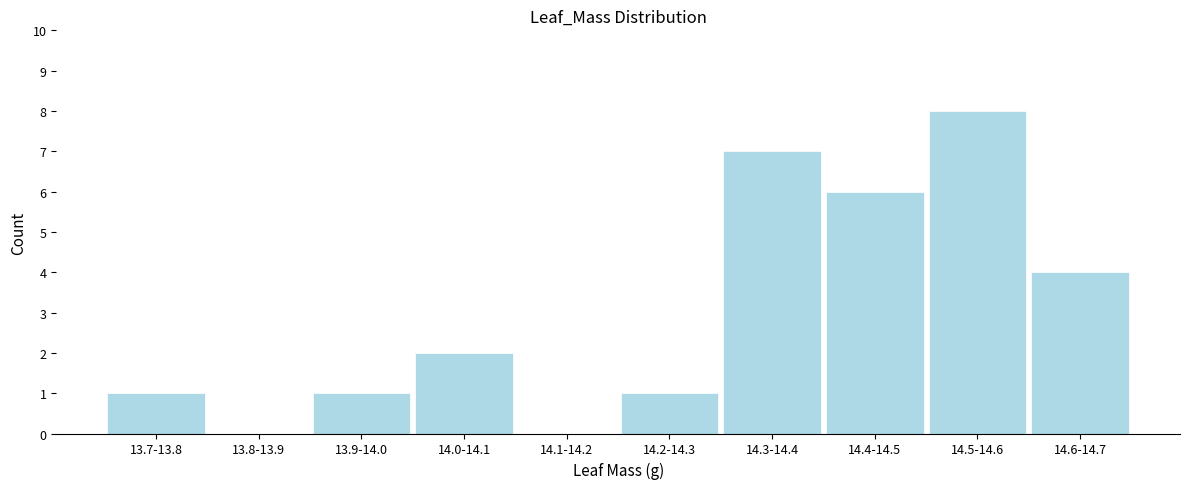

Reading left to right, what are all the values shown in this chart?

13.7-13.8=1	13.8-13.9=0	13.9-14.0=1	14.0-14.1=2	14.1-14.2=0	14.2-14.3=1	14.3-14.4=7	14.4-14.5=6	14.5-14.6=8	14.6-14.7=4